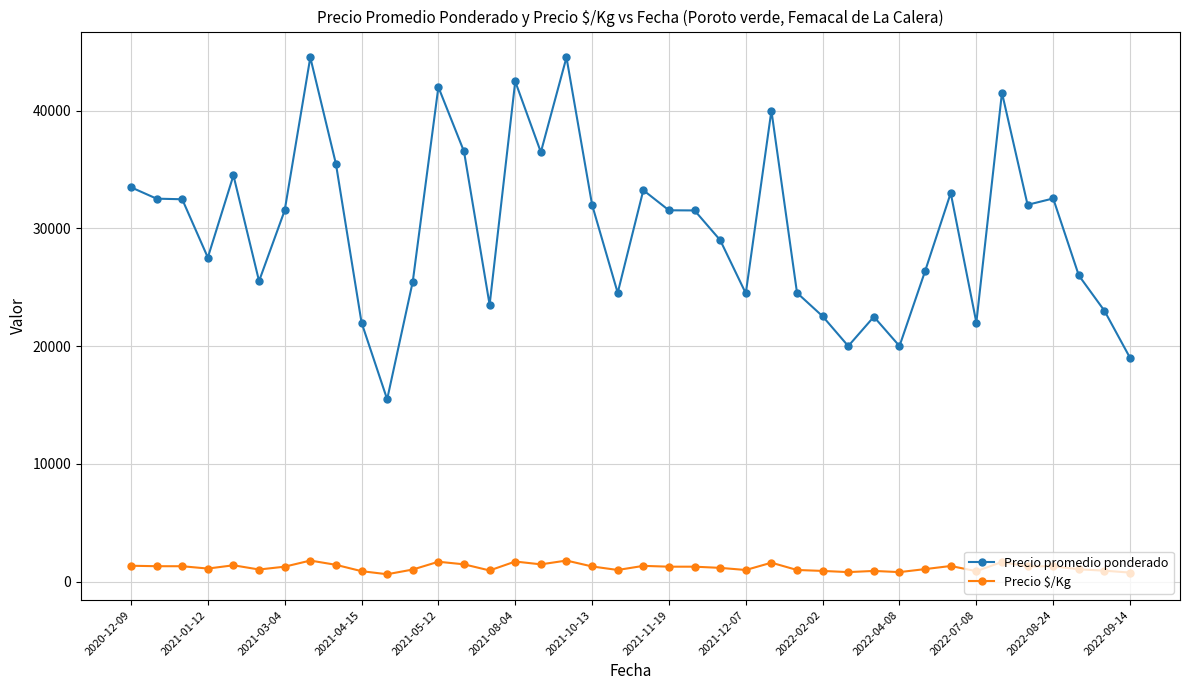

What is the value of the Precio promedio ponderado point at the 28th from the left?

22529